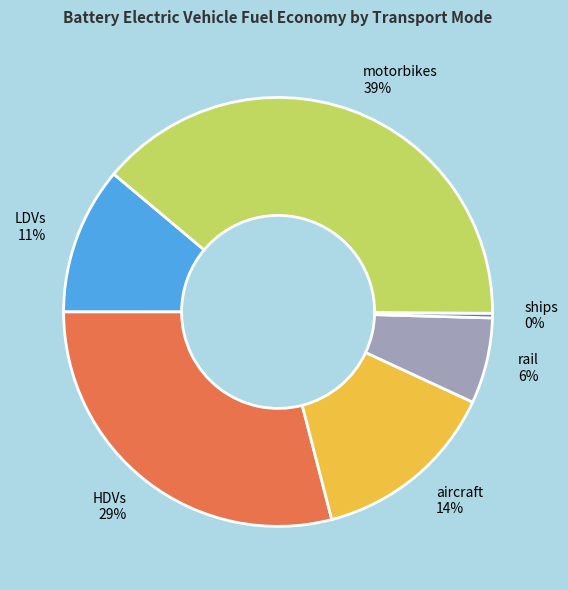

Rank the categories by value from lowest to highest.

ships, rail, LDVs, aircraft, HDVs, motorbikes